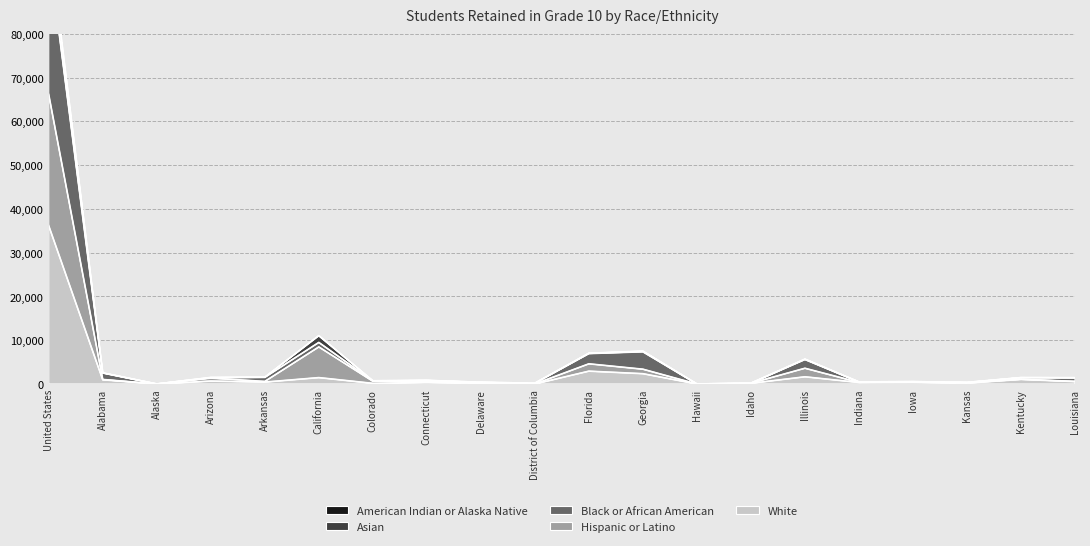

Which category has the highest value in the White series?

United States